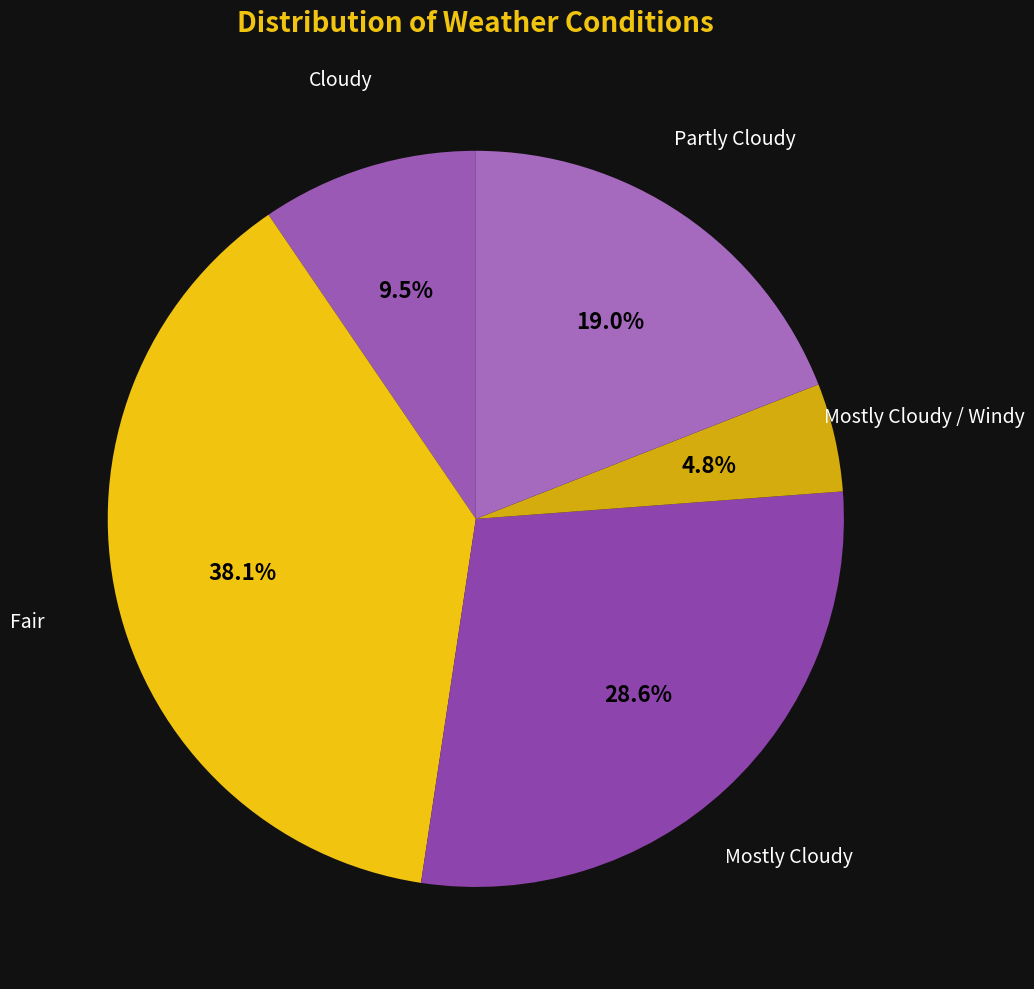

What is the ratio of the value at Fair to the value at Cloudy?

4.0